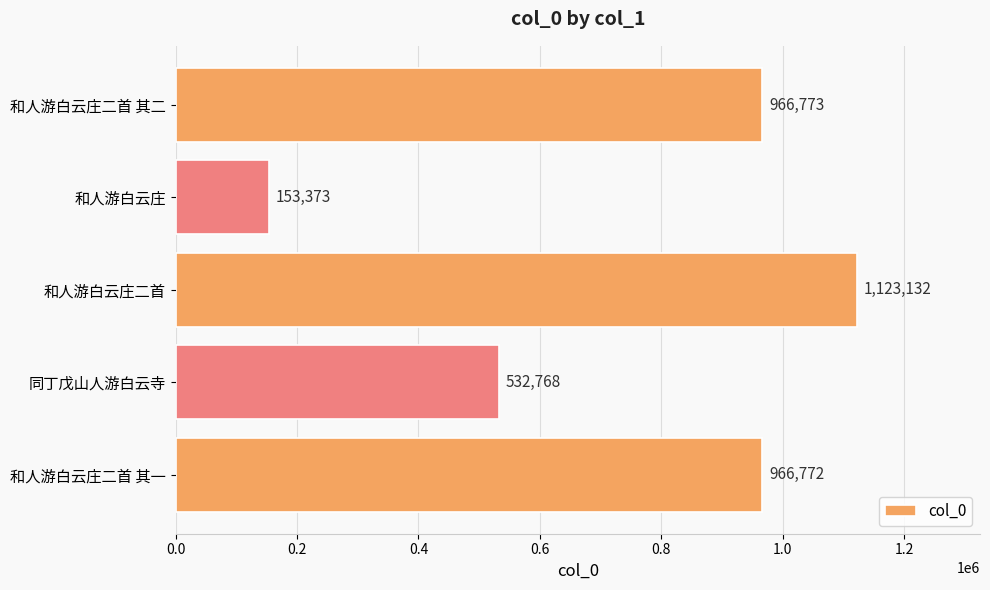

Reading top to bottom, transcribe all the data shown in this chart.

和人游白云庄二首 其二=966773	和人游白云庄=153373	和人游白云庄二首=1123132	同丁戊山人游白云寺=532768	和人游白云庄二首 其一=966772